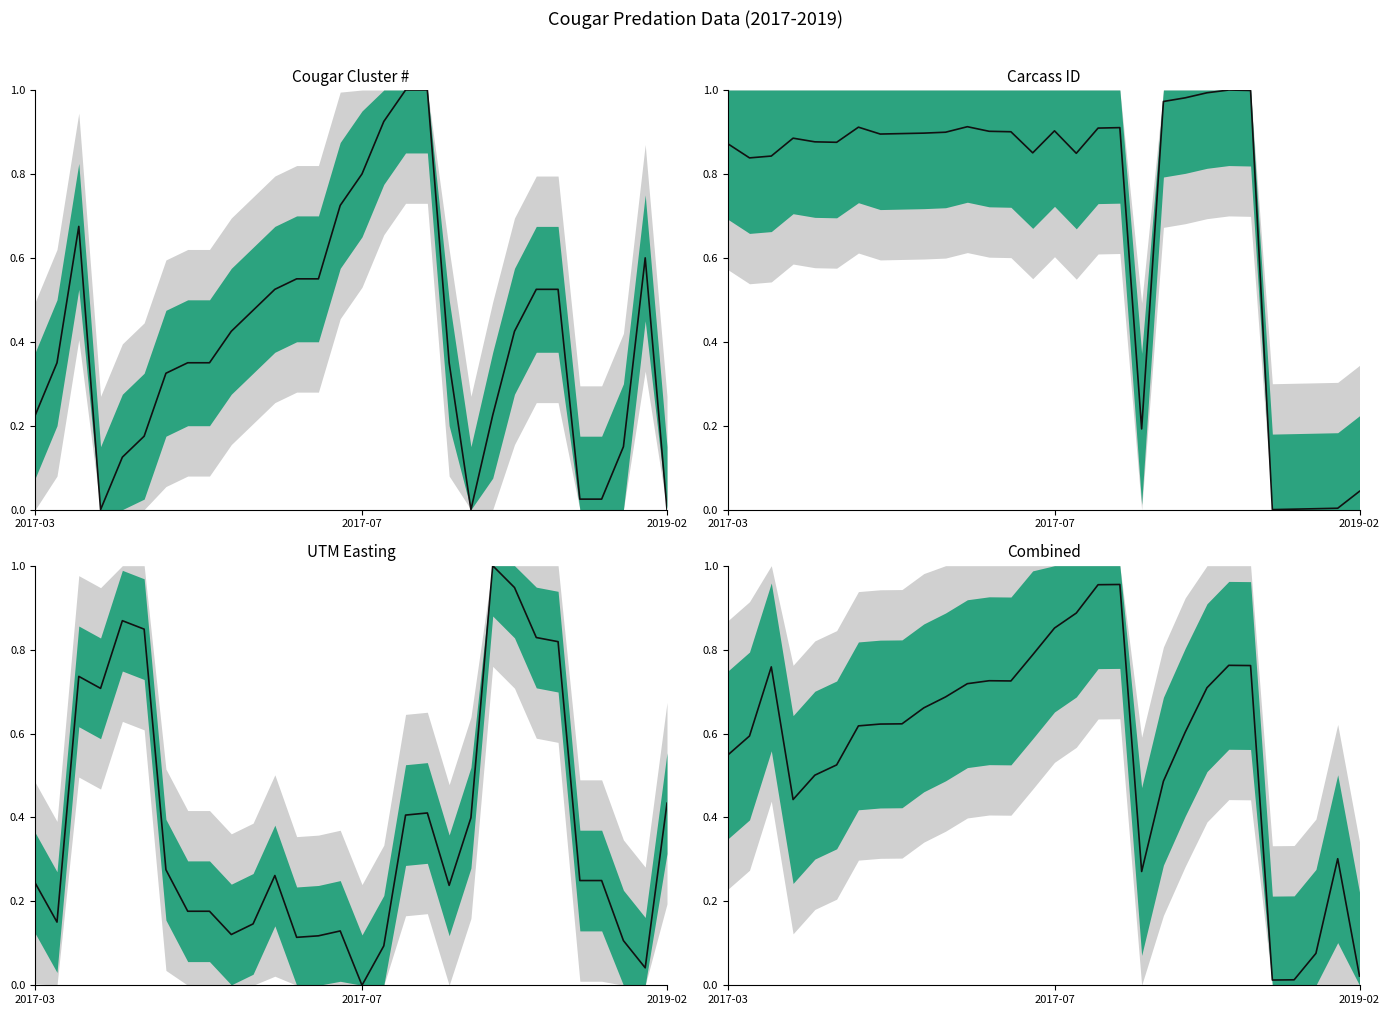

Where is the first local minimum?

3